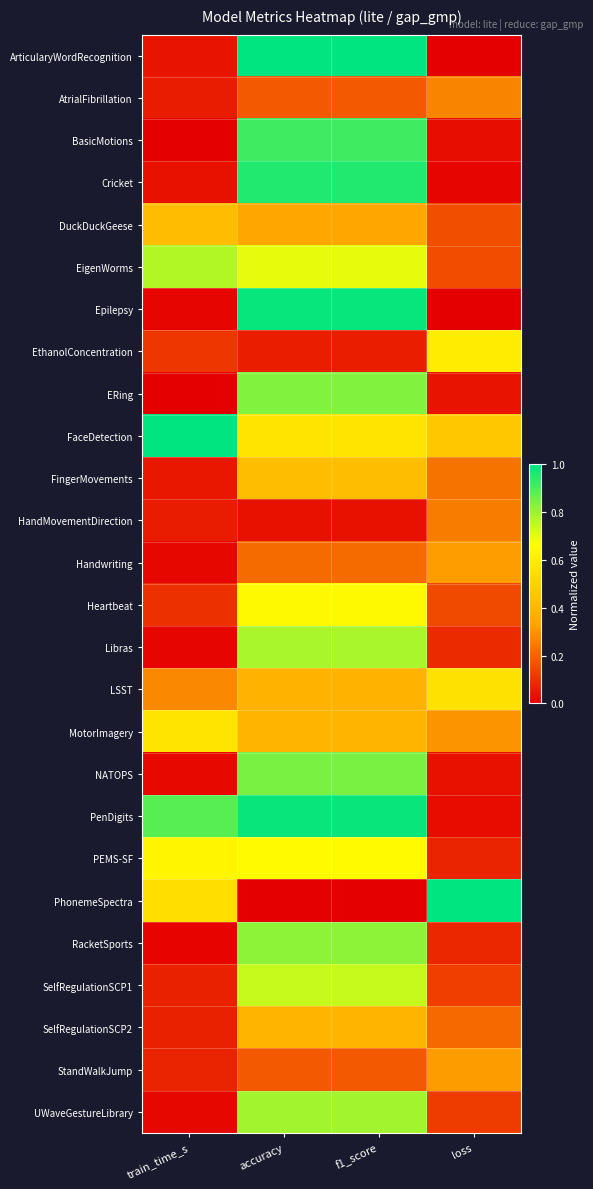

Rank the series by their maximum value, from highest to lowest.

ArticularyWordRecognition, FaceDetection, PhonemeSpectra, Epilepsy, PenDigits, Cricket, BasicMotions, NATOPS, ERing, RacketSports, UWaveGestureLibrary, Libras, EigenWorms, SelfRegulationSCP1, PEMS-SF, Heartbeat, EthanolConcentration, MotorImagery, LSST, FingerMovements, DuckDuckGeese, SelfRegulationSCP2, Handwriting, StandWalkJump, AtrialFibrillation, HandMovementDirection